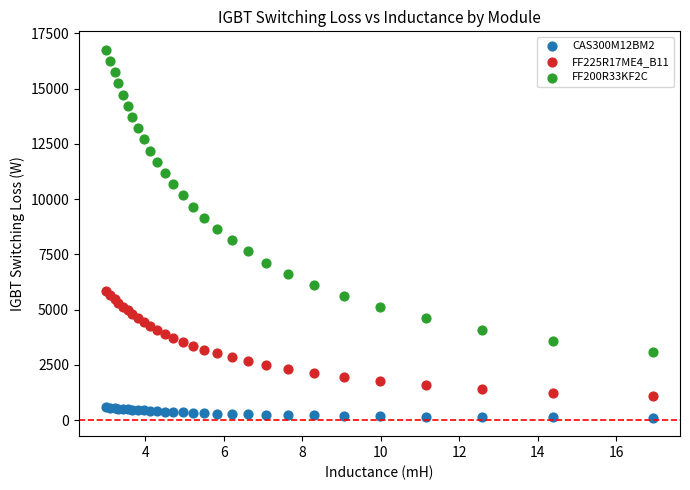

Which series contains the highest Y value?

FF200R33KF2C